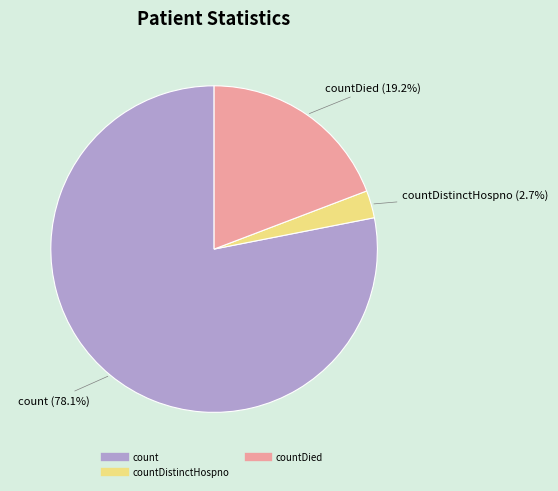

Does any single category account for the majority?

Yes